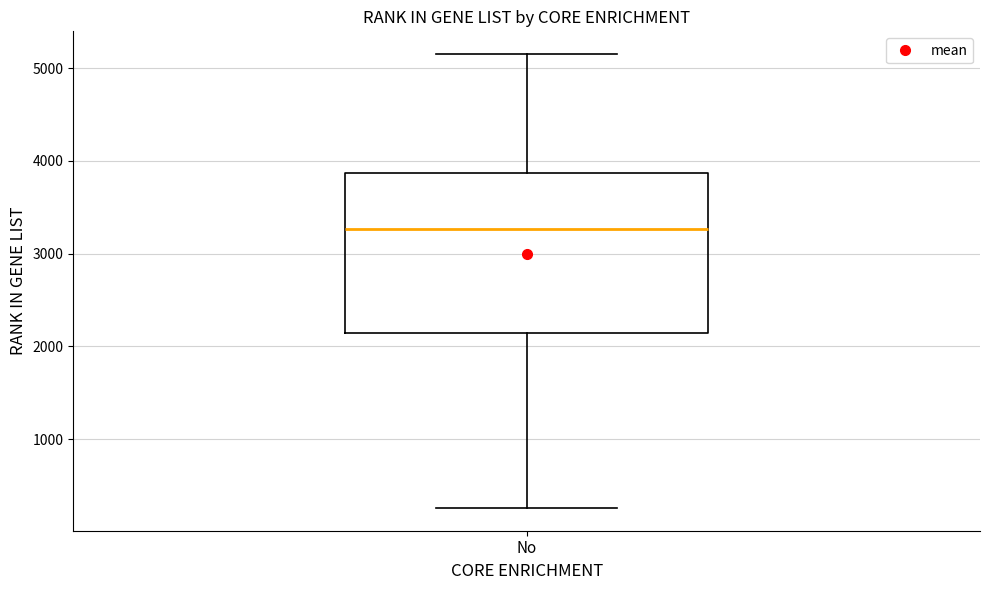

Transcribe this box plot: give where the median line is, the range the box spans, and where the two whiskers end, as read against the y-axis. The values are not printed on the chart, so give them approximately, as read against the axis.

median 3300, box 2100 to 3900, whiskers 300 to 5200